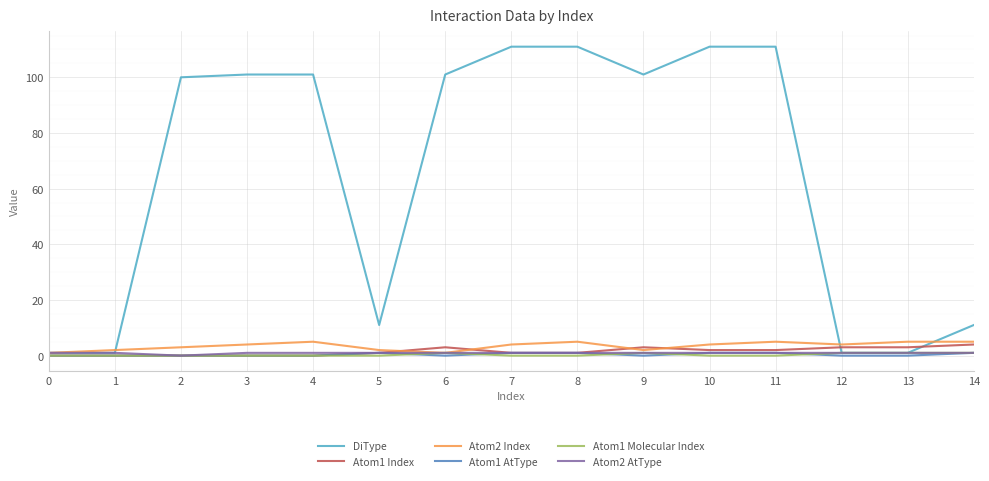

Which series has the widest spread of values?

DiType